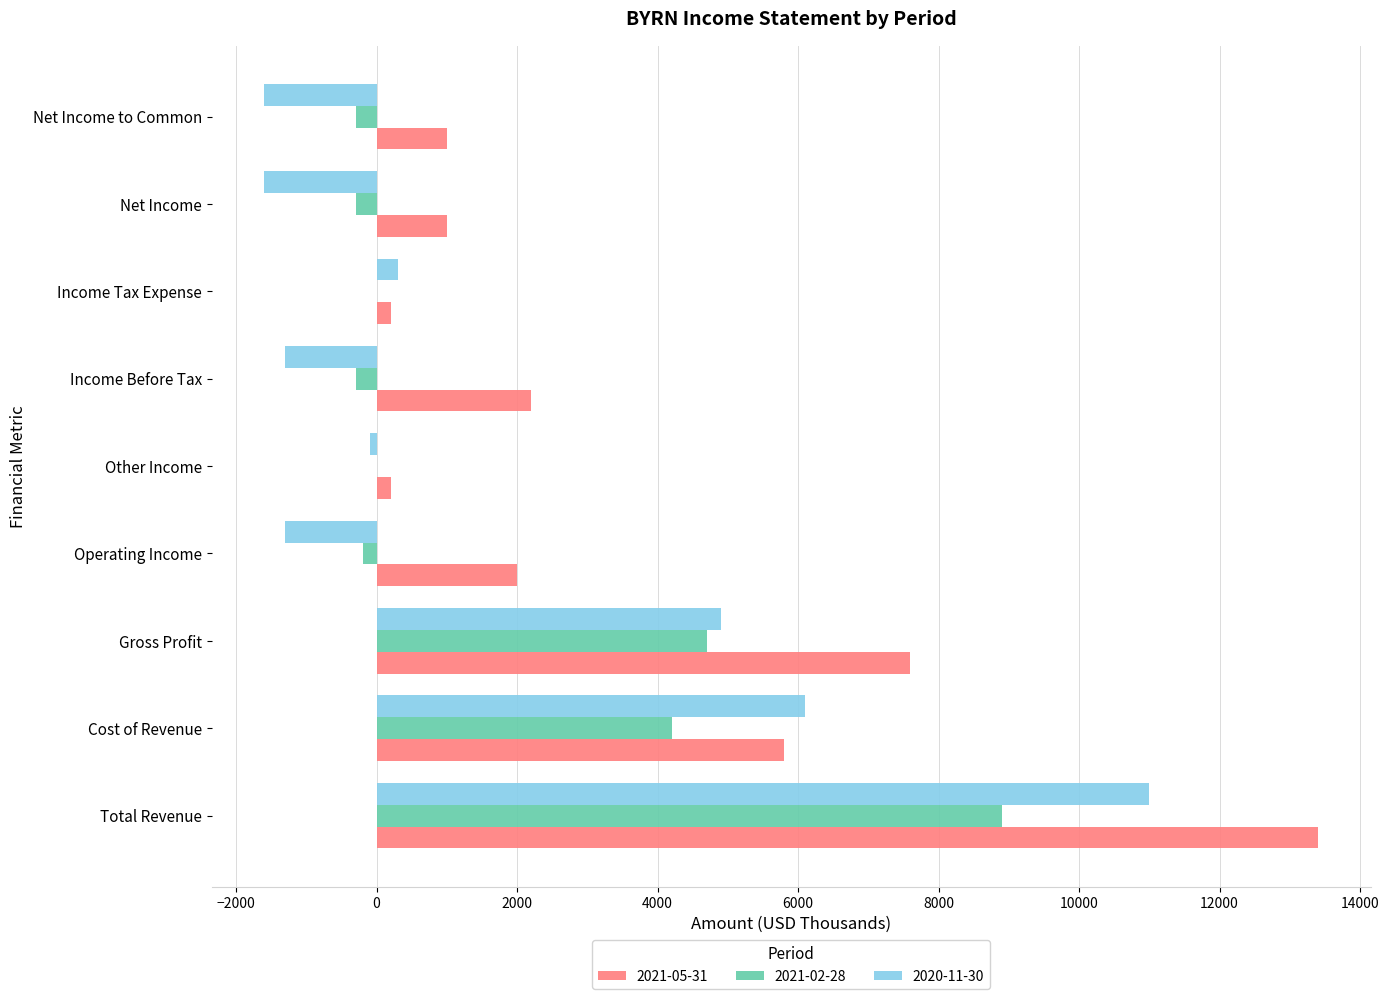

Is it true that 2021-02-28 equals 6200 at Total Revenue?

False